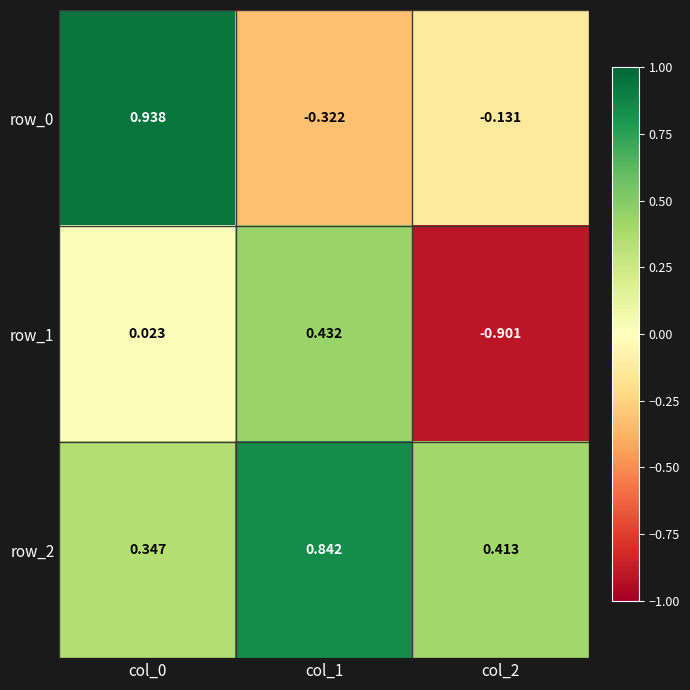

Is the value of row_1 at col_1 greater than the value of row_0 at col_2?

Yes